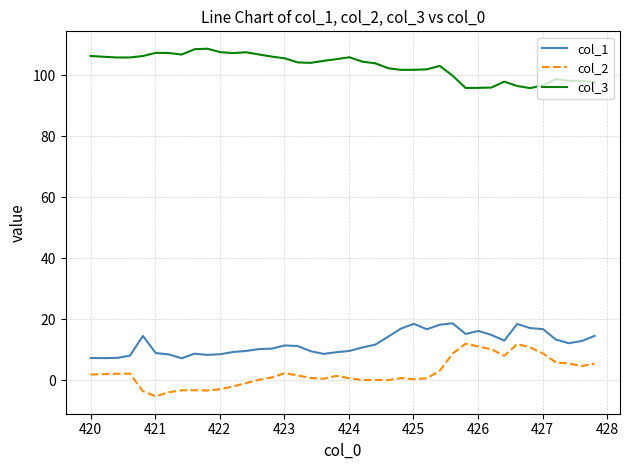

Rank the series by their maximum value, from highest to lowest.

col_3, col_1, col_2